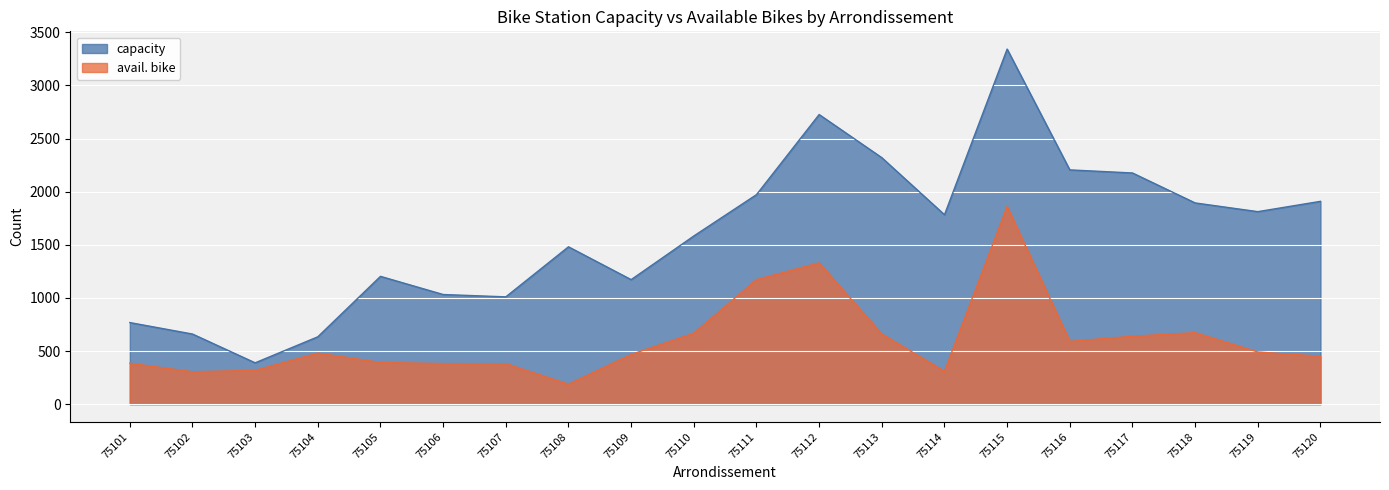

Where is the first local maximum for avail. bike?

75104